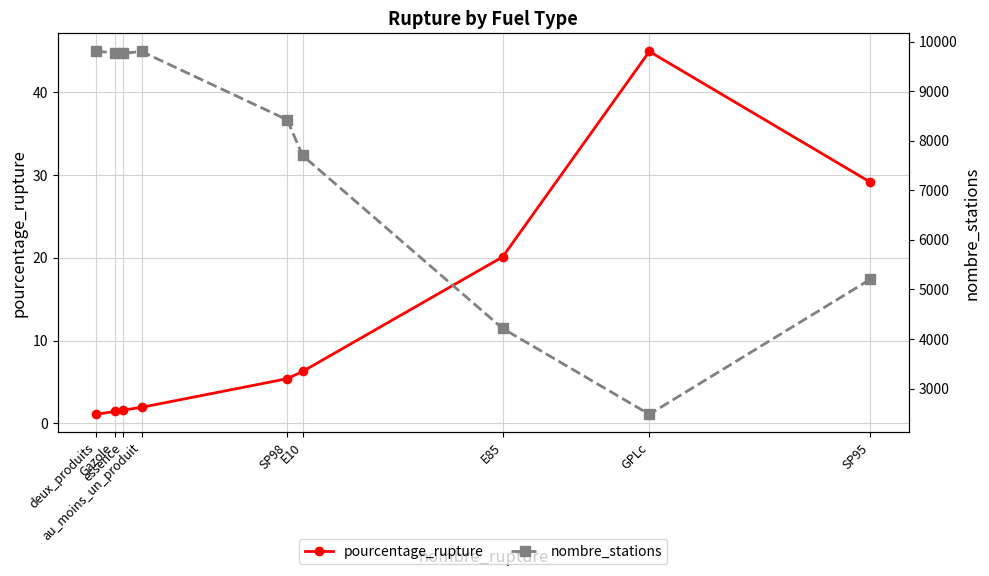

What is the difference between the pourcentage_rupture values at au_moins_un_produit and E10?

4.3